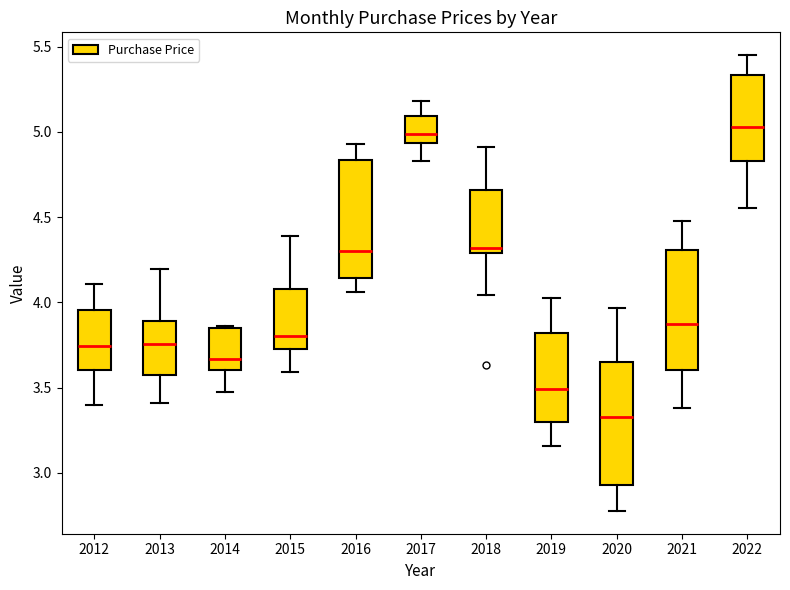

Reading left to right, read every box against the y-axis: the position of its median line, the range the box covers, and the ends of its whiskers. The values are not printed on the chart, so give them approximately, as read against the axis.

2012: median 3.75, box 3.60 to 3.95, whiskers 3.40 to 4.10
2013: median 3.75, box 3.55 to 3.90, whiskers 3.40 to 4.20
2014: median 3.65, box 3.60 to 3.85, whiskers 3.50 to 3.85
2015: median 3.80, box 3.70 to 4.10, whiskers 3.60 to 4.40
2016: median 4.30, box 4.15 to 4.85, whiskers 4.05 to 4.95
2017: median 5.00, box 4.95 to 5.10, whiskers 4.85 to 5.20
2018: median 4.30 (just above the box's lower edge), box 4.30 to 4.65, whiskers 4.05 to 4.90
2019: median 3.50, box 3.30 to 3.80, whiskers 3.15 to 4.05
2020: median 3.35, box 2.95 to 3.65, whiskers 2.80 to 3.95
2021: median 3.85, box 3.60 to 4.30, whiskers 3.40 to 4.50
2022: median 5.05, box 4.85 to 5.35, whiskers 4.55 to 5.45